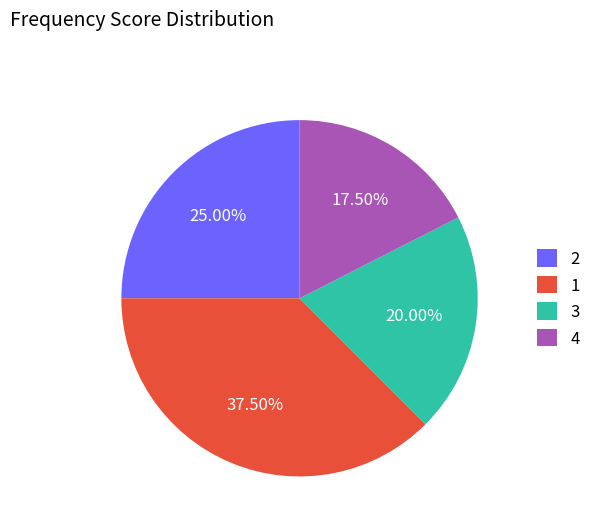

What is the ratio of the value at 1 to the value at 4?

2.1